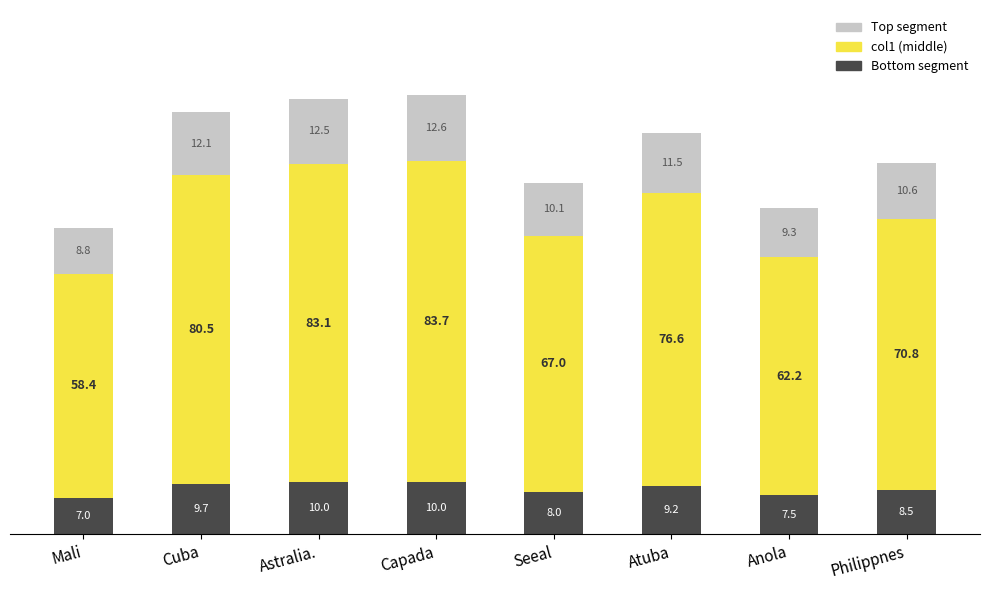

What is the total value across all series at Philippnes?

70.8